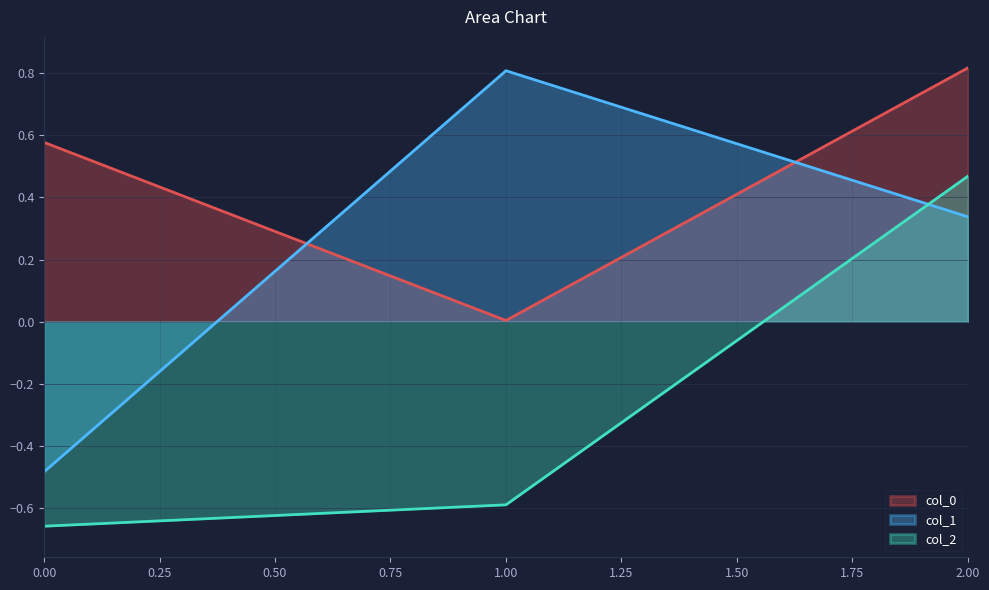

Rank the series by their maximum value, from highest to lowest.

col_0, col_1, col_2